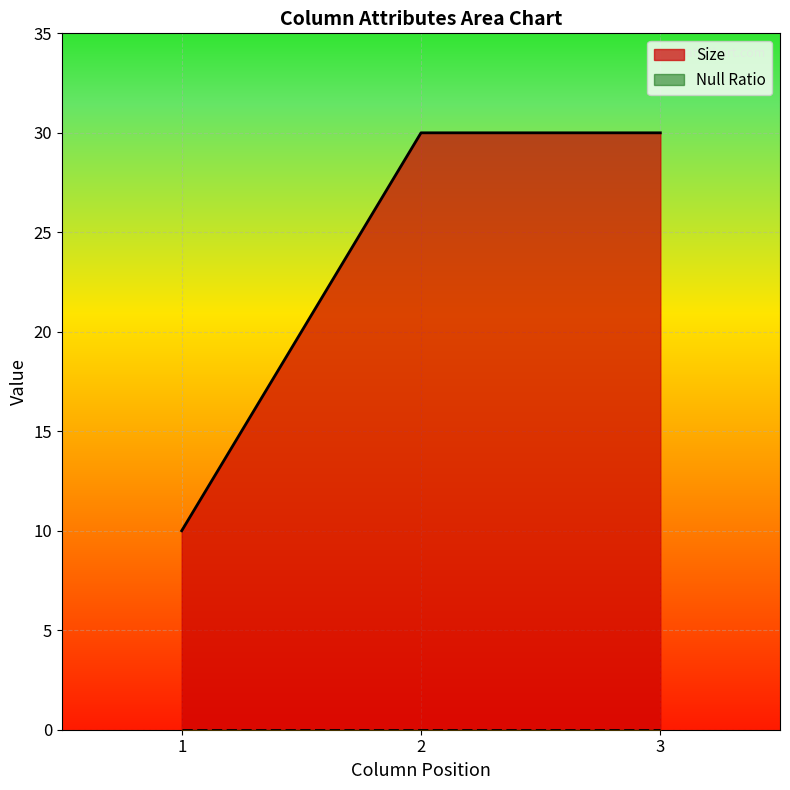

What is the average value?

23